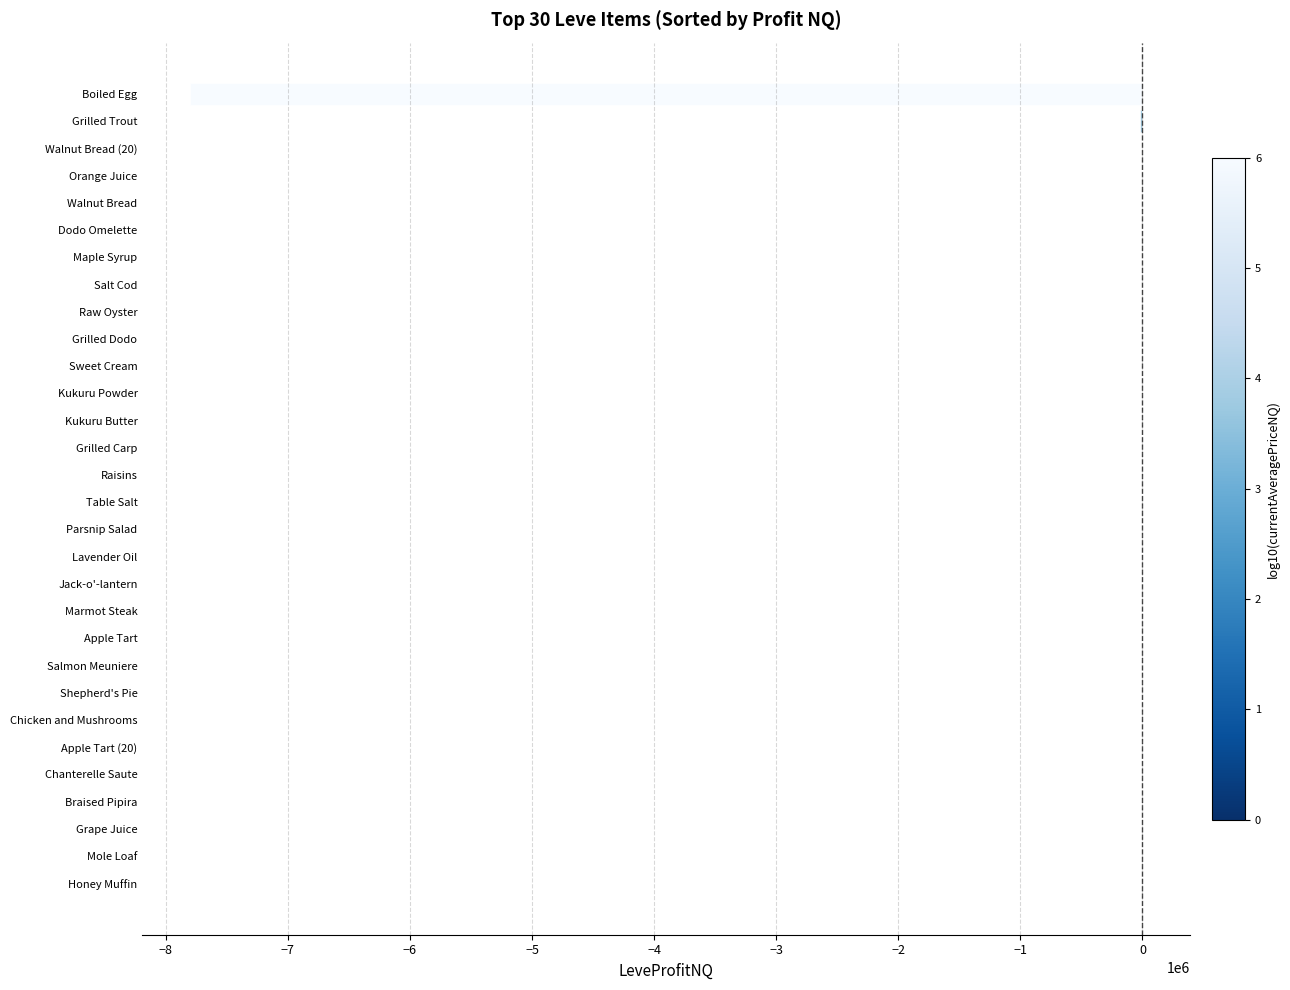

What is the change in value from Apple Tart (20) to Boiled Egg?

-7801688.6